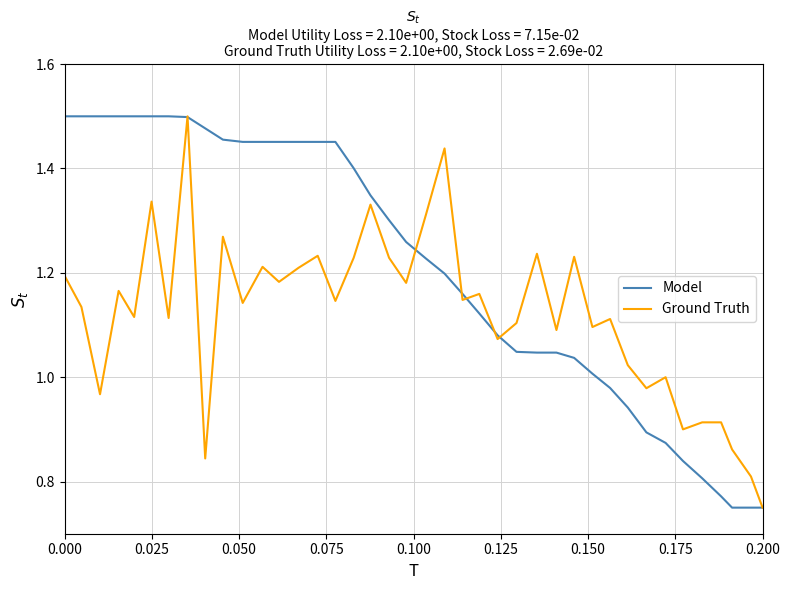

What is the difference between the maximum and second lowest values in the ground_speed series?

0.7